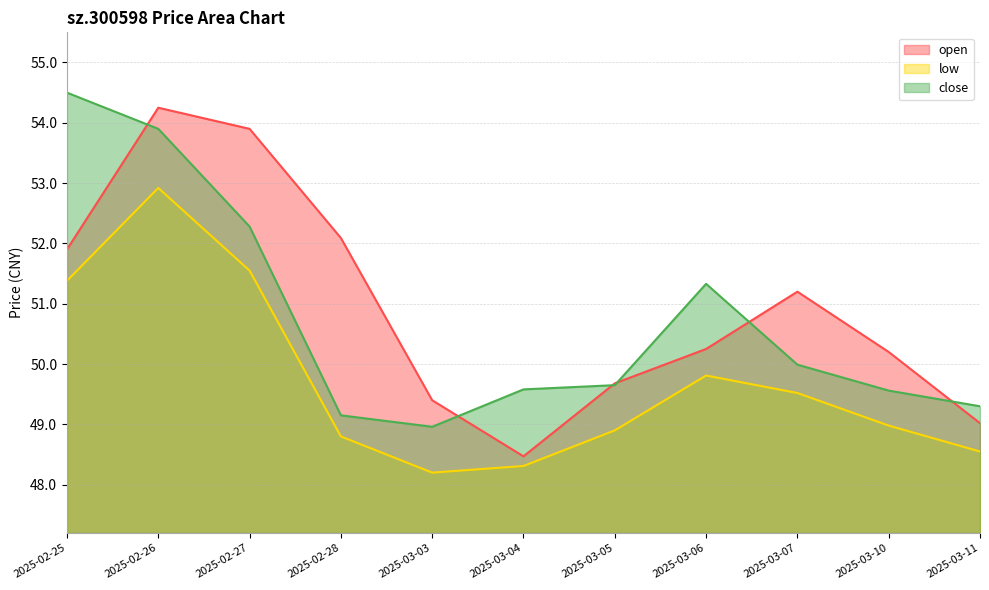

The value of open (line) at 2025-03-07 is 74.4. True or false?

False